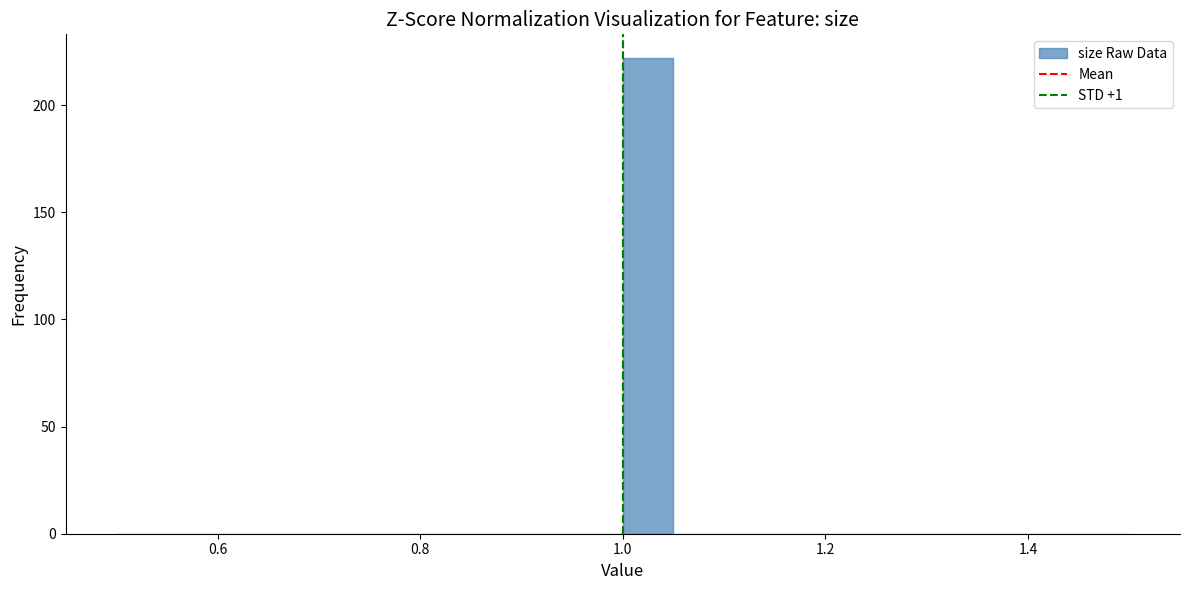

Read against the x-axis, roughly where is the centre of the tallest bar?

1.02